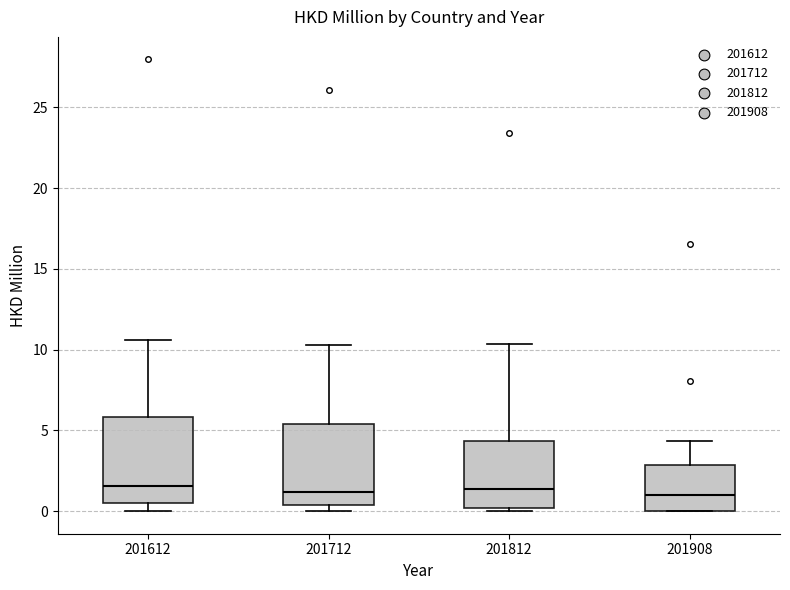

Reading left to right, transcribe this box plot: for each box, give where its median line is, the range the box spans, and where its two whiskers end, as read against the y-axis. The values are not printed on the chart, so give them approximately, as read against the axis.

201612: median 1.5, box 0.5 to 6.0, whiskers 0.0 to 10.5
201712: median 1.0, box 0.5 to 5.5, whiskers 0.0 to 10.5
201812: median 1.5, box 0.0 to 4.5, whiskers 0.0 (just below the box's lower edge) to 10.5
201908: median 1.0, box 0.0 to 3.0, whiskers 0.0 to 4.5